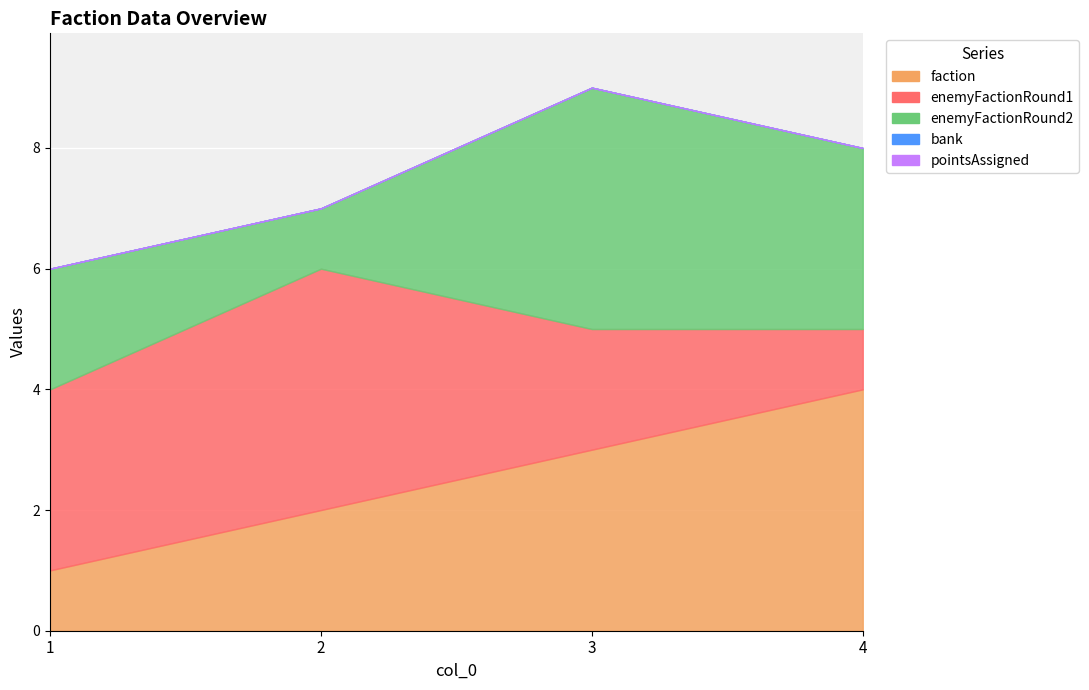

True or false: enemyFactionRound2 has a value of 2 at 1.

True